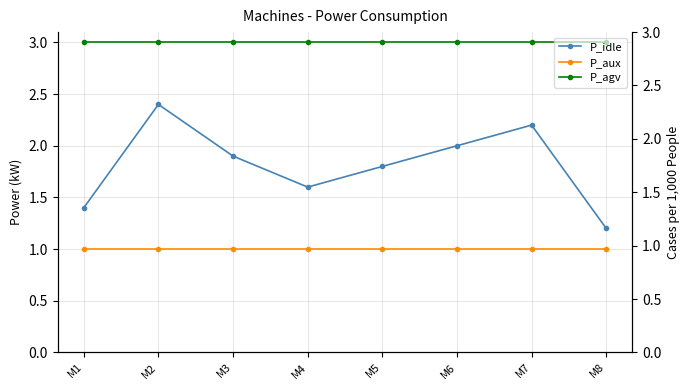

The value of P_idle at M5 is 1.8. True or false?

True